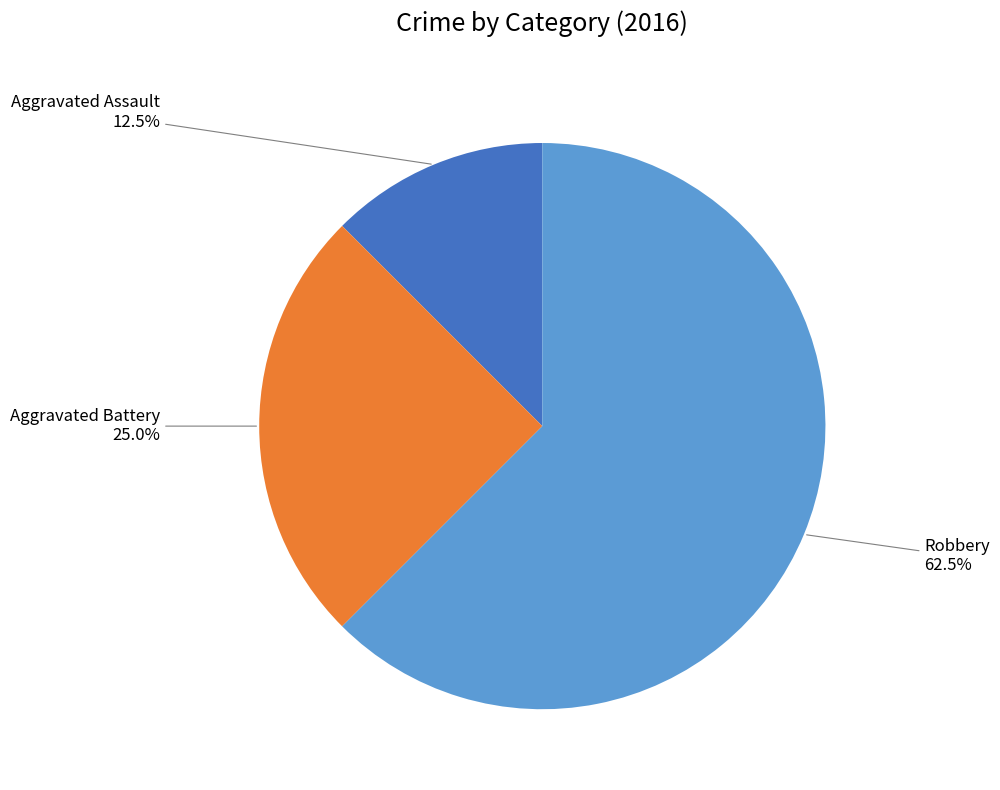

What is the ratio of the value at Robbery to the value at Aggravated Battery?

2.5